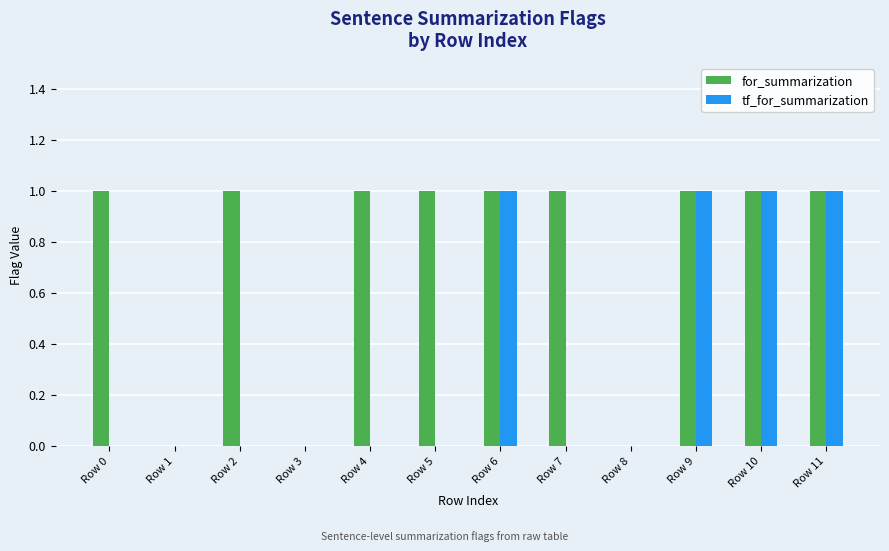

Reading right to left, extract all data points from this chart.

for_summarization: Row 11=1	Row 10=1	Row 9=1	Row 8=0	Row 7=1	Row 6=1	Row 5=1	Row 4=1	Row 3=0	Row 2=1	Row 1=0	Row 0=1
tf_for_summarization: Row 11=1	Row 10=1	Row 9=1	Row 8=0	Row 7=0	Row 6=1	Row 5=0	Row 4=0	Row 3=0	Row 2=0	Row 1=0	Row 0=0